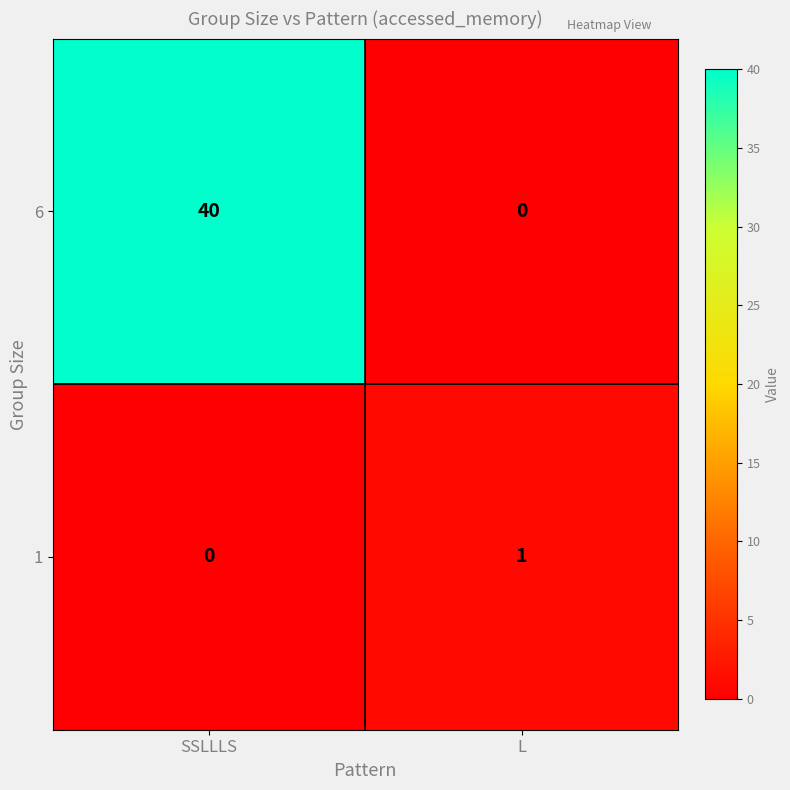

Which series changed the most between SSLLLS and L?

6